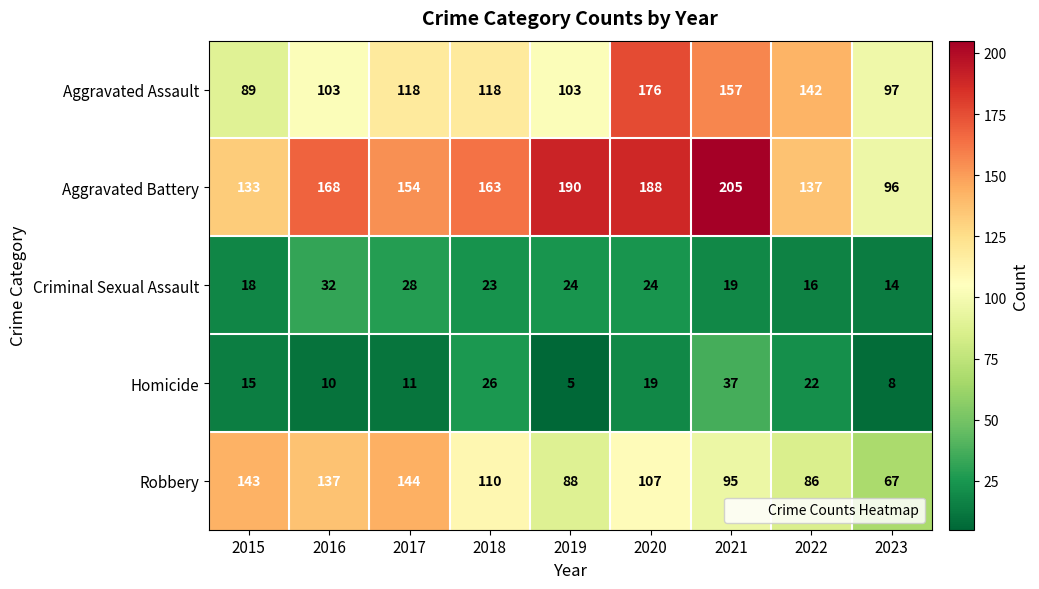

What is the difference between the maximum and minimum values in the Homicide series?

32